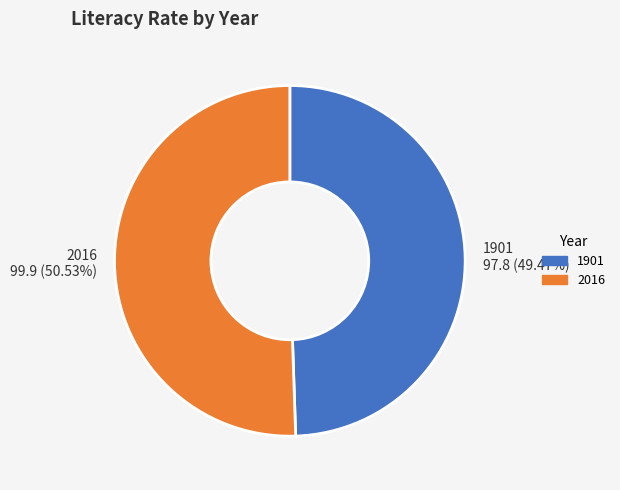

Is there a majority slice in this chart?

Yes